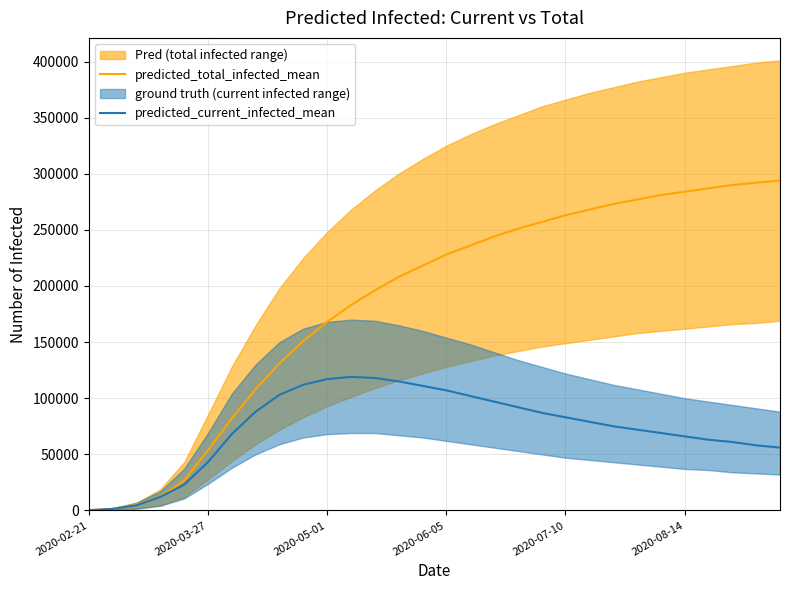

At how many categories does at least one series exceed 66146?

24